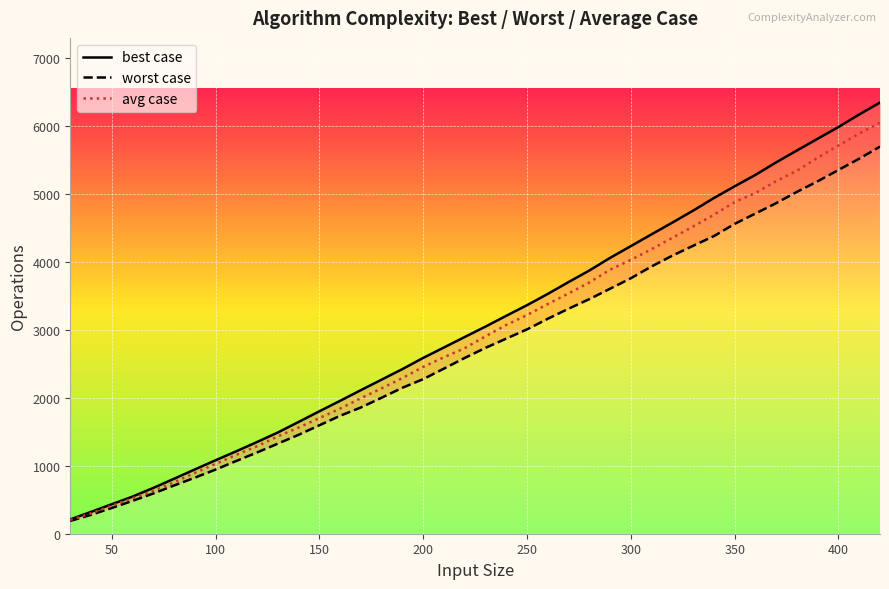

What are all the series names shown in the legend?

best case, worst case, avg case